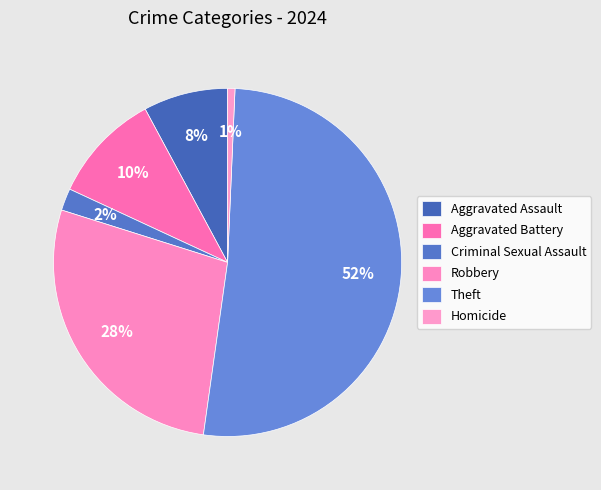

How many slices are in this pie chart?

6